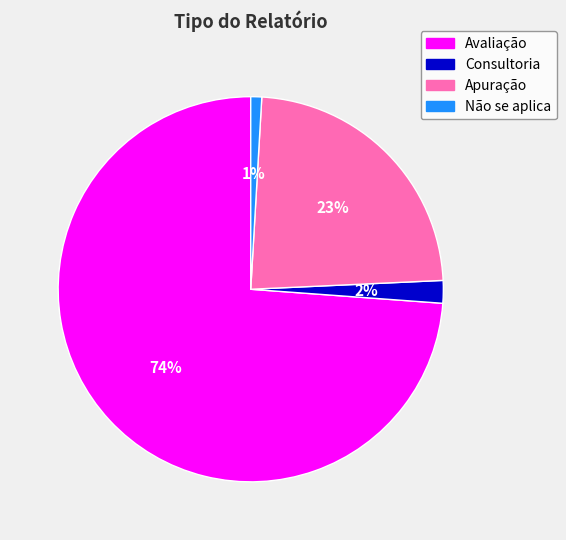

What percentage is the Apuração slice, to the nearest percent?

23%